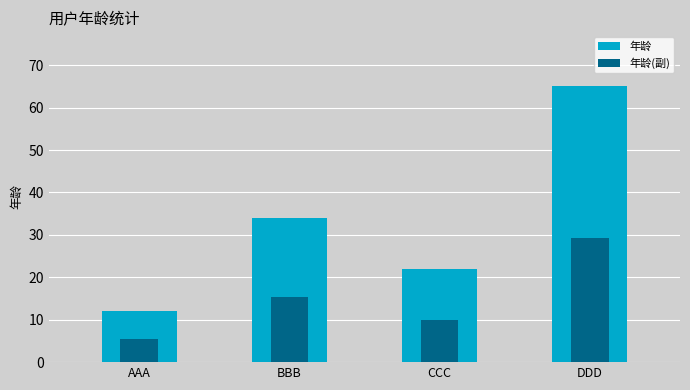

Count the 年龄 values in the range 22 to 65.

3